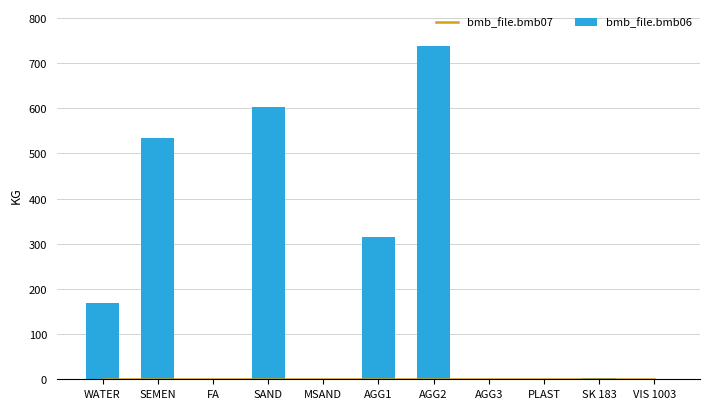

What is the label of the 8th bar from the left?

AGG3